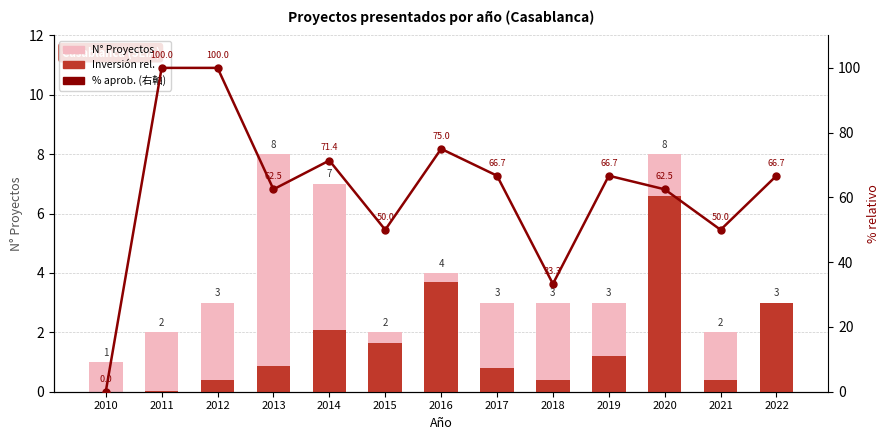

True or false: Inversión relativa has a value of 0.4 at 2018.

True